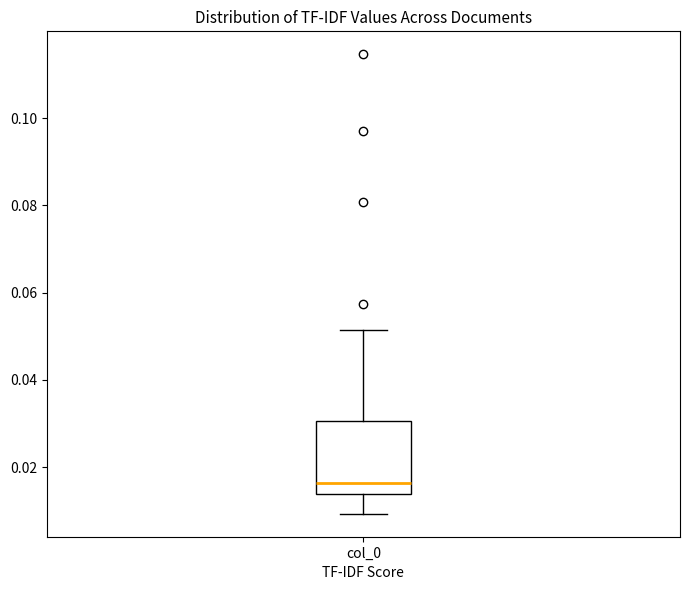

Transcribe this box plot: give where the median line is, the range the box spans, and where the two whiskers end, as read against the y-axis. The values are not printed on the chart, so give them approximately, as read against the axis.

median 0.016, box 0.014 to 0.030, whiskers 0.010 to 0.052